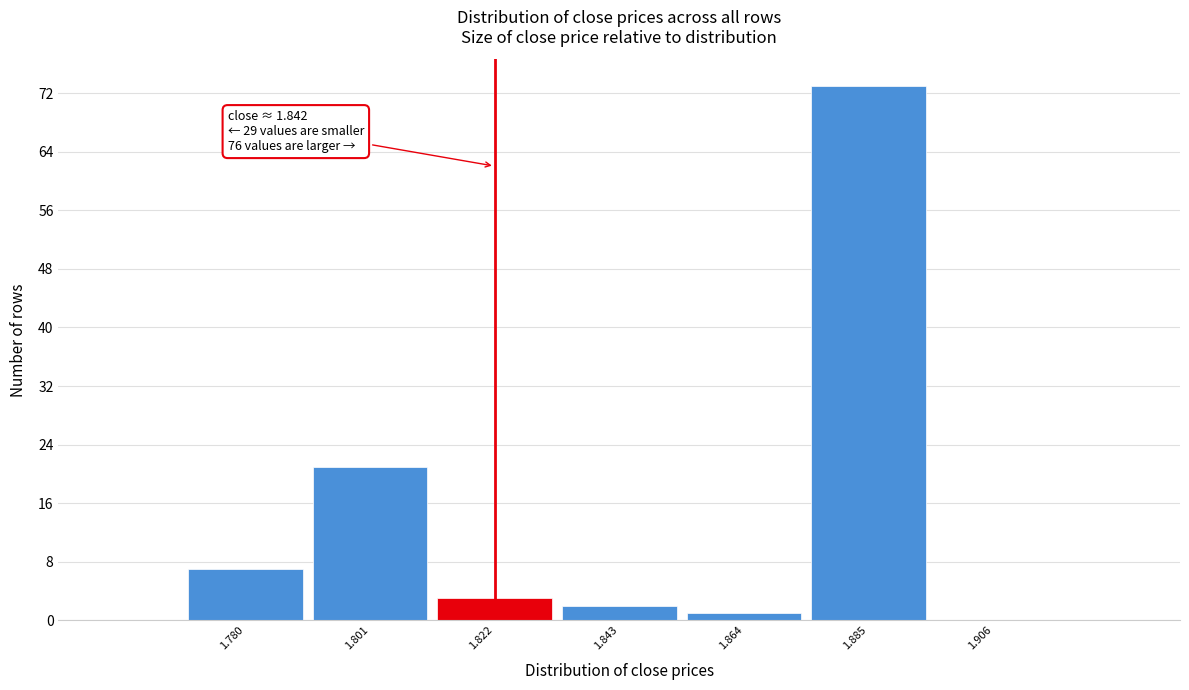

Reading left to right, transcribe all the data shown in this chart.

1.780=7	1.801=21	1.822=3	1.843=2	1.864=1	1.885=73	1.906=0